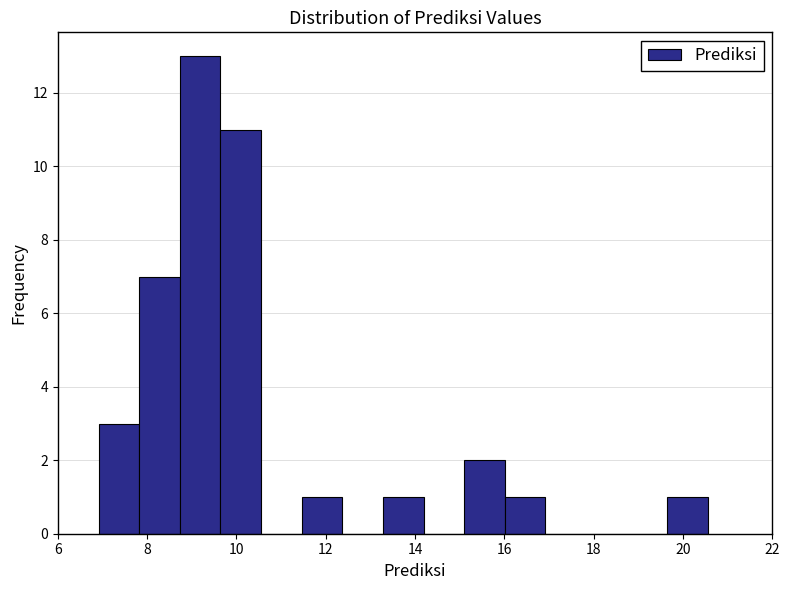

Reading left to right, list every bar in this chart as the range it spans on the x-axis followed by its height. Neither the bar edges nor the heights are printed on the chart, so give them approximately, as read against the axes.

7.0 to 7.8: 3
7.8 to 8.8: 7
8.8 to 9.6: 13
9.6 to 10.6: 11
10.6 to 11.4: 0
11.4 to 12.4: 1
12.4 to 13.2: 0
13.2 to 14.2: 1
14.2 to 15.2: 0
15.2 to 16.0: 2
16.0 to 17.0: 1
17.0 to 17.8: 0
17.8 to 18.8: 0
18.8 to 19.6: 0
19.6 to 20.6: 1